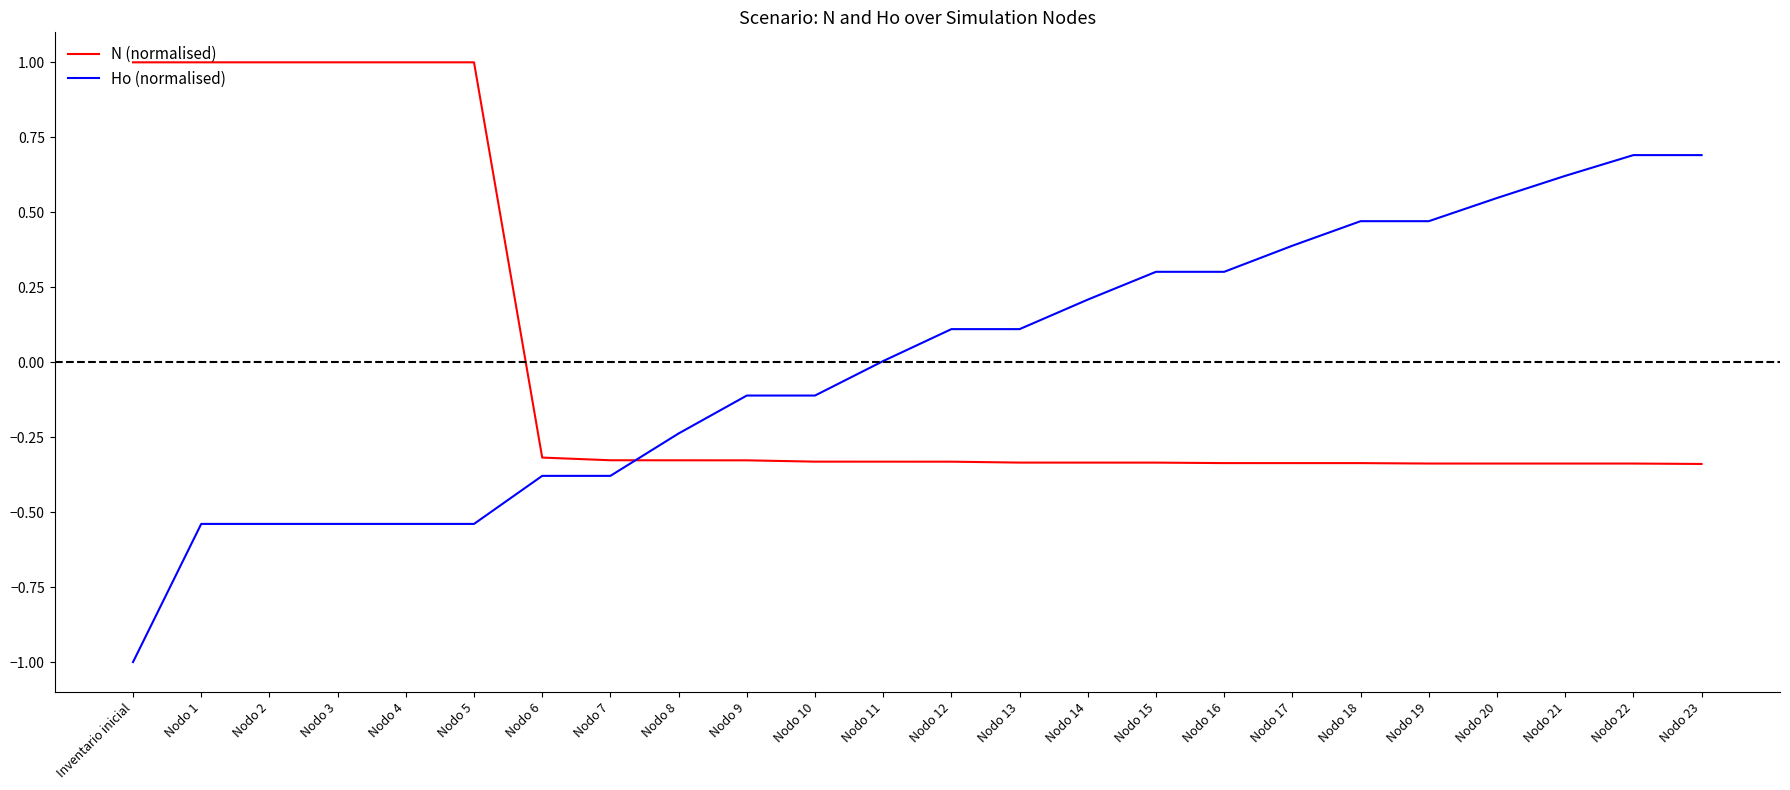

How many distinct data groups are displayed?

2